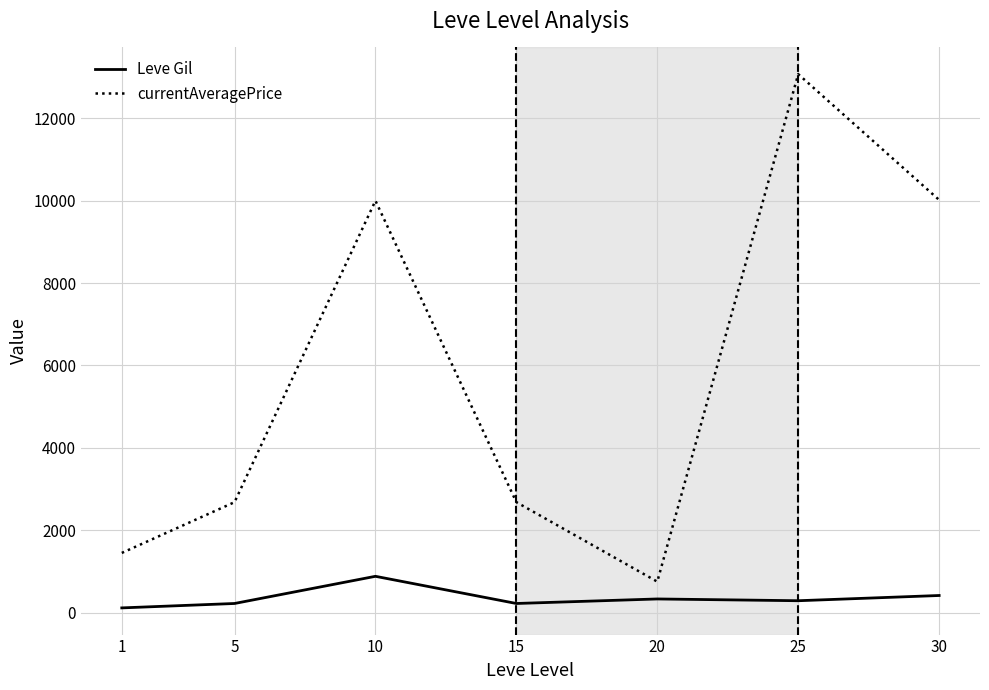

What is the sum of the Leve Gil values at 10 and 1?

993.0